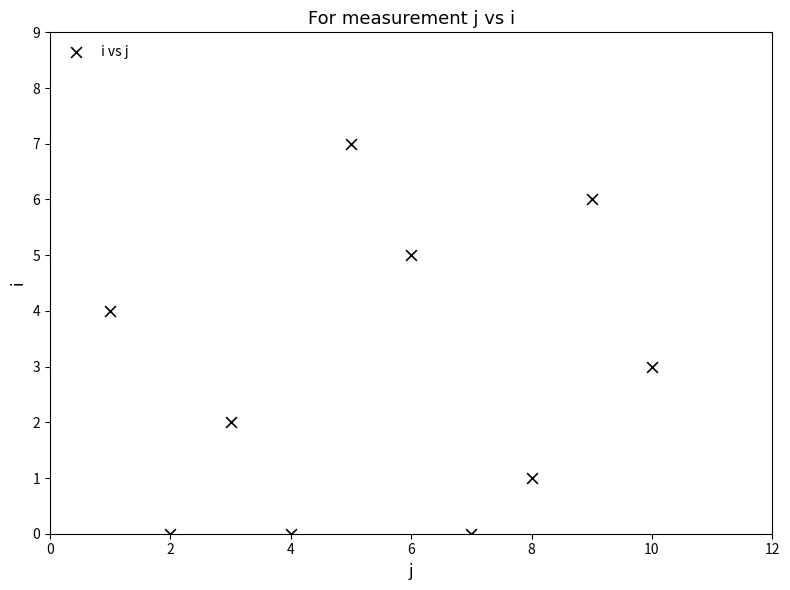

What is the range of Y values (max minus min)?

7